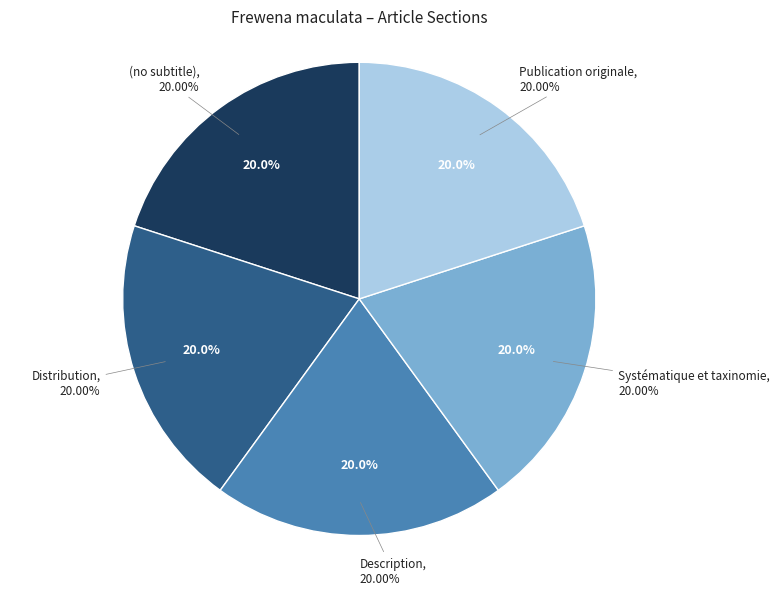

Count the number of slices in the pie.

5